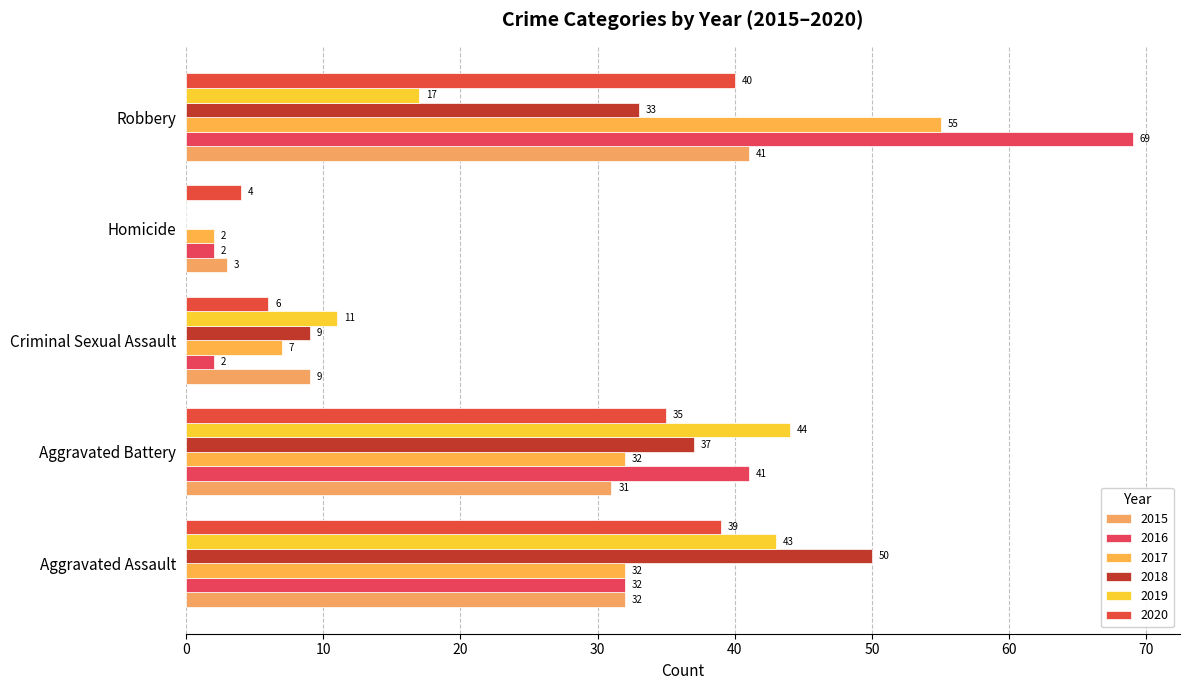

How many positive values does the 2018 series have?

4